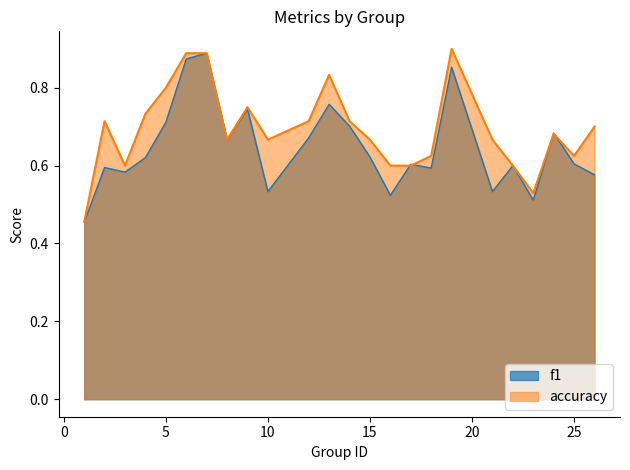

At which category is the sum across all series the highest?

7